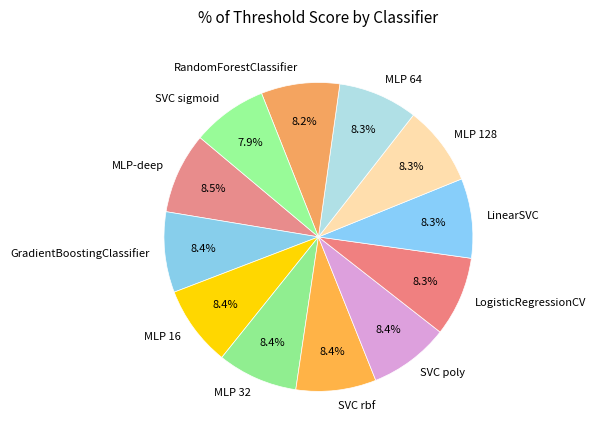

How many segments does this pie chart have?

12